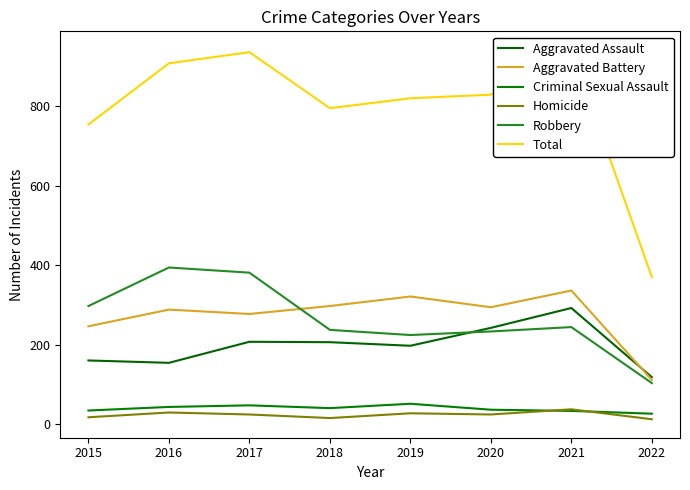

Which series has the largest total across all categories?

Total